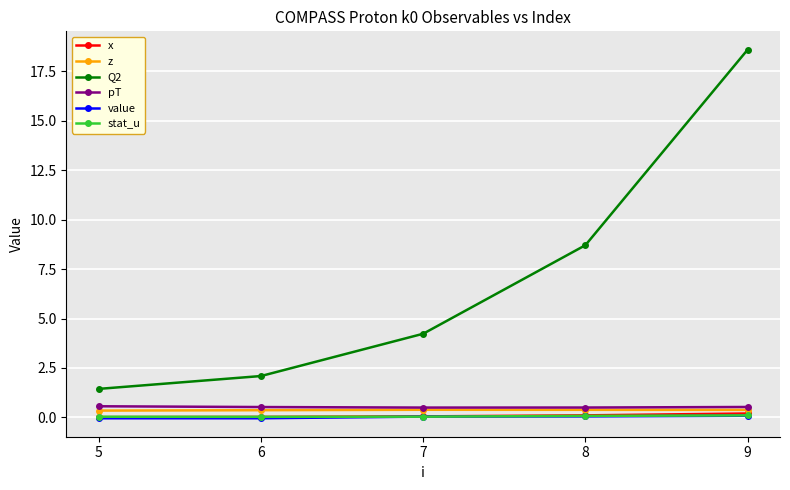

At which category is the sum across all series the highest?

9